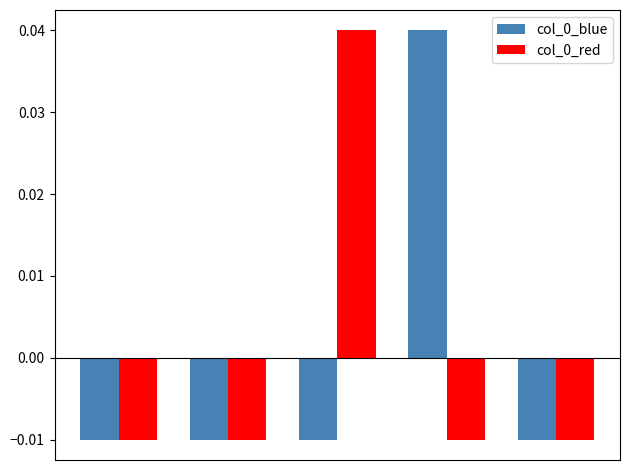

How many data points does each series have?

5